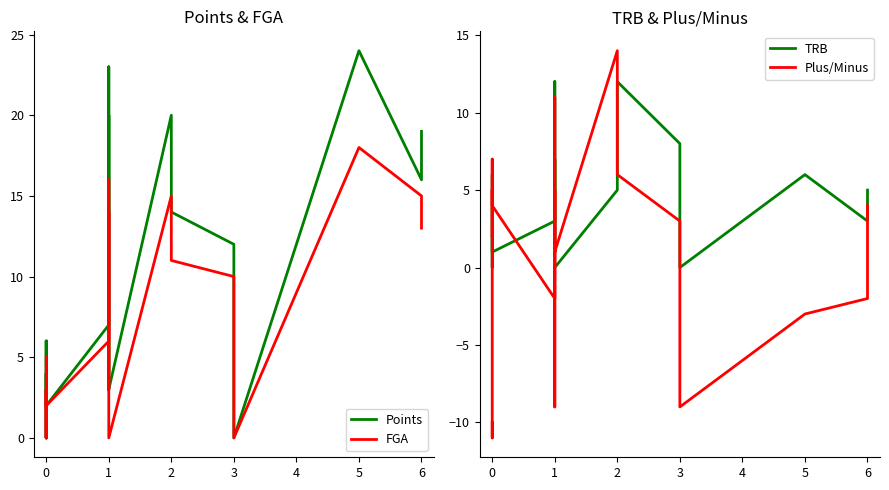

Which series has the largest total across all categories?

Points